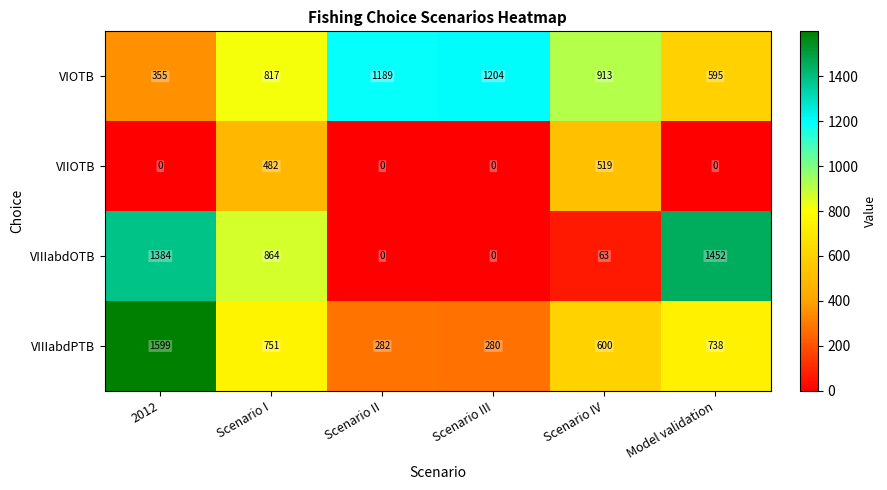

True or false: VIIOTB has a value of -166 at Scenario II.

False